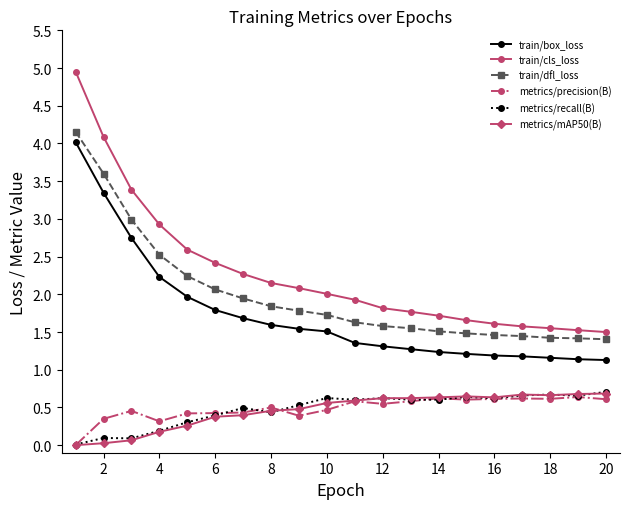

What is the greatest value displayed?

5.0